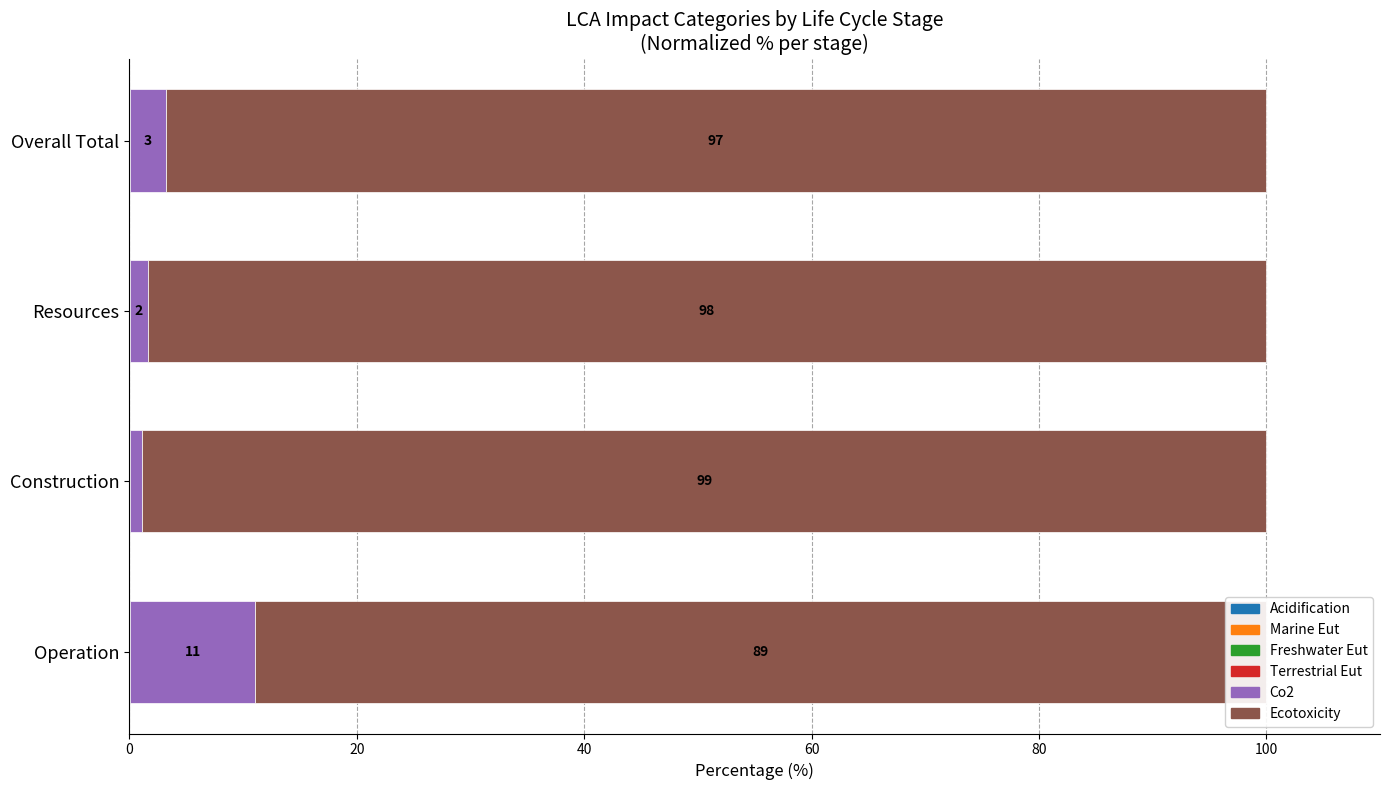

The value of LCA_MARINE_EUT at Overall Total is 0.0. True or false?

False